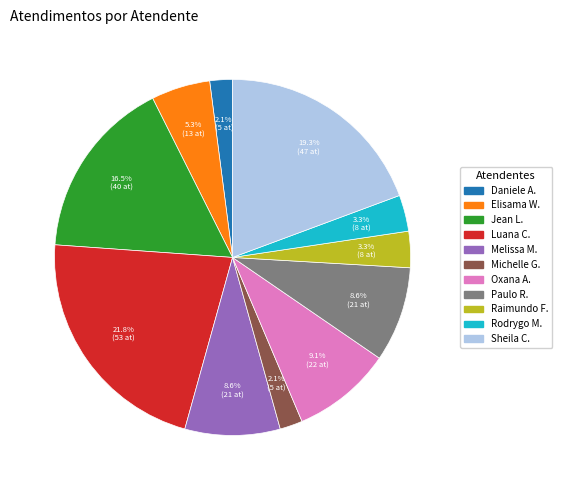

Does any single category account for the majority?

No